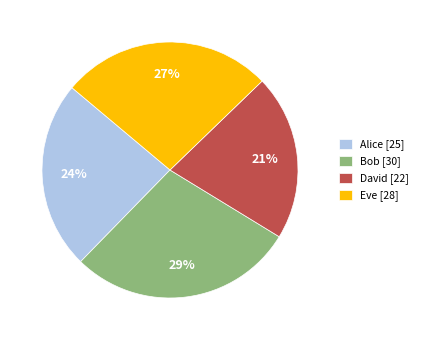

To the nearest percent, what portion does Alice [25] represent?

24%